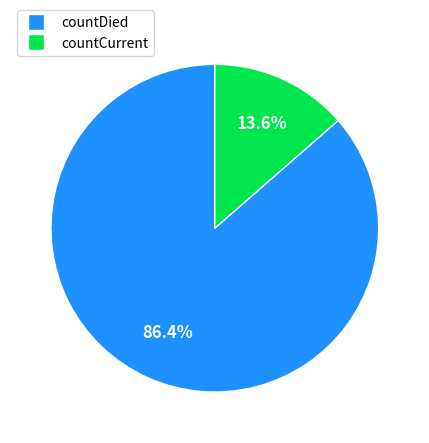

True or false: countDied accounts for 73% of the total.

False